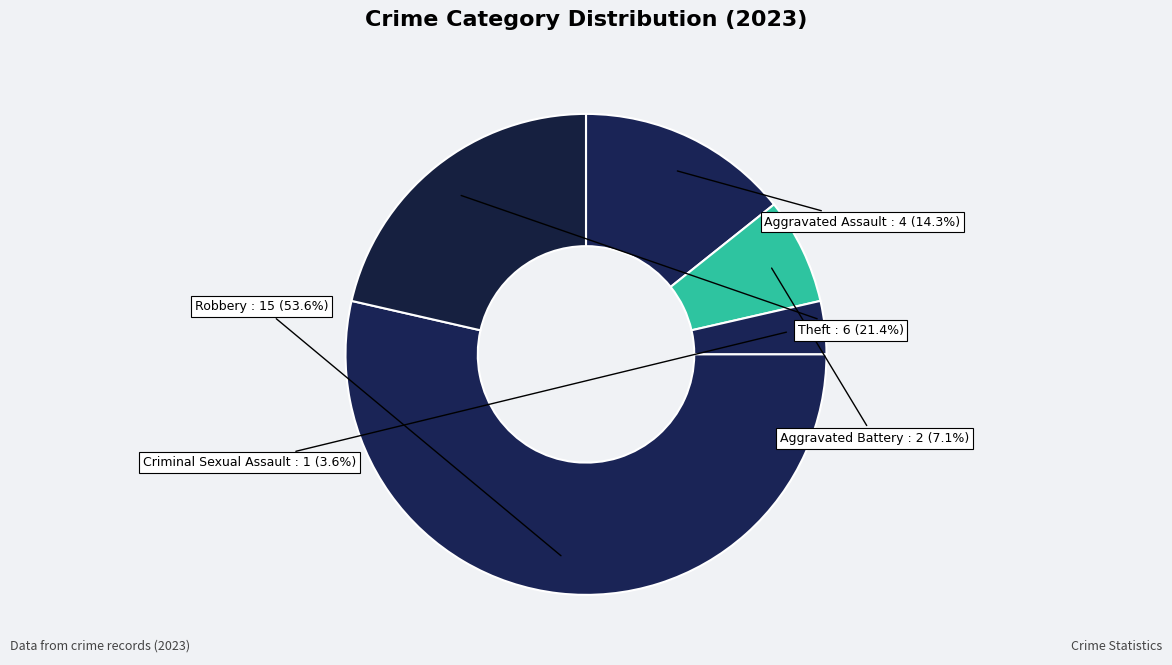

Do Theft and Robbery together represent more than half of the pie?

Yes